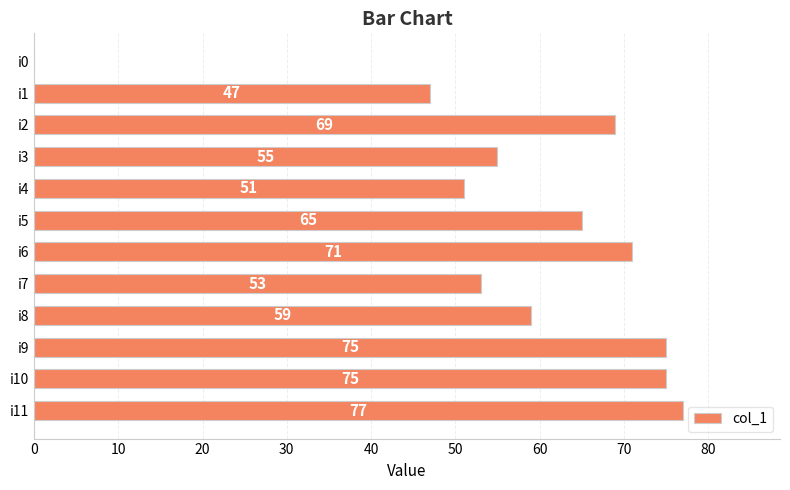

How many data points does each series have?

12